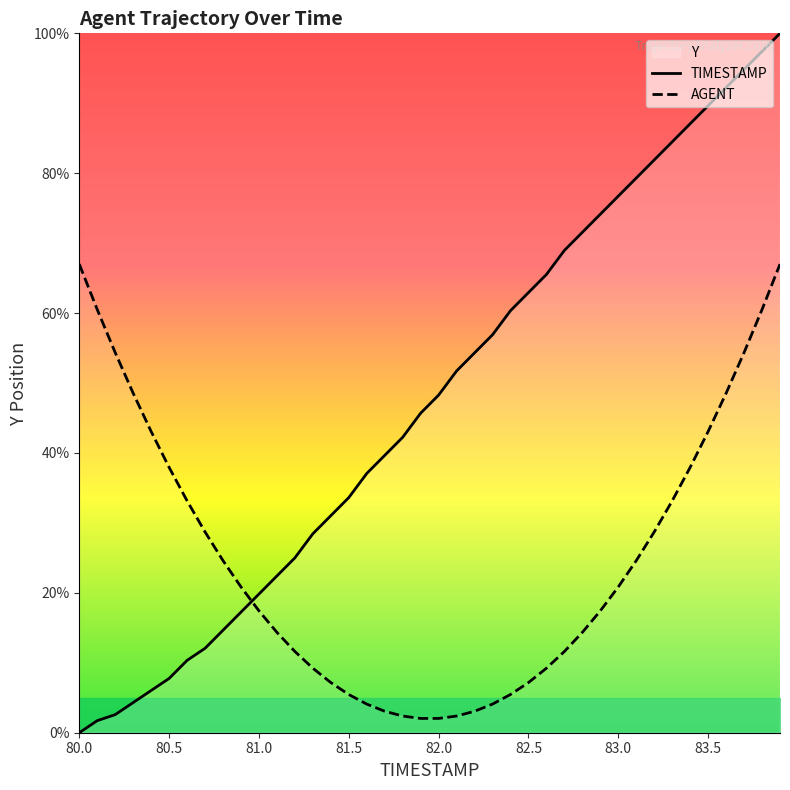

The AGENT series shows 29.4 at 83.5. True or false?

False